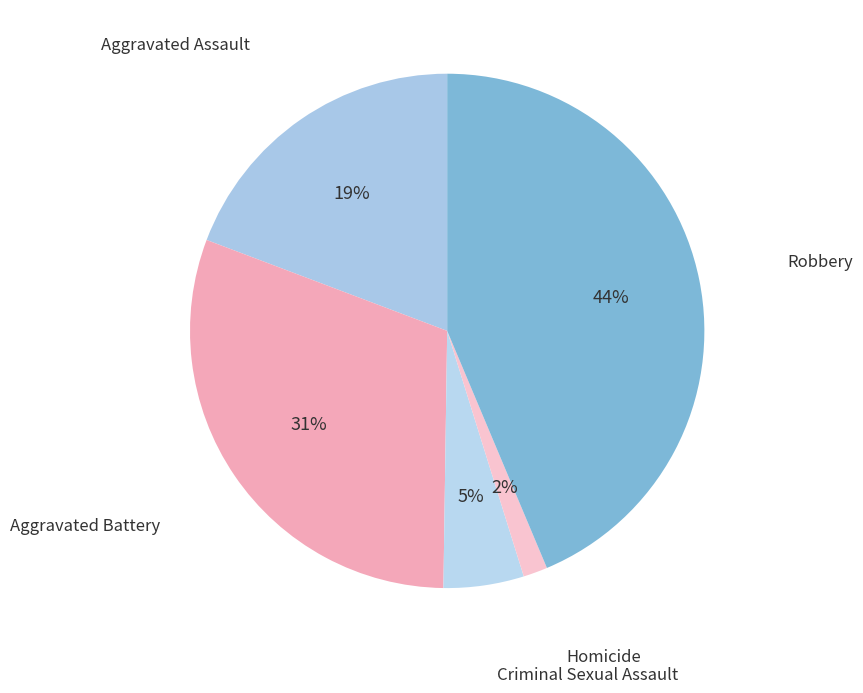

What is the smallest slice in the pie chart?

Homicide